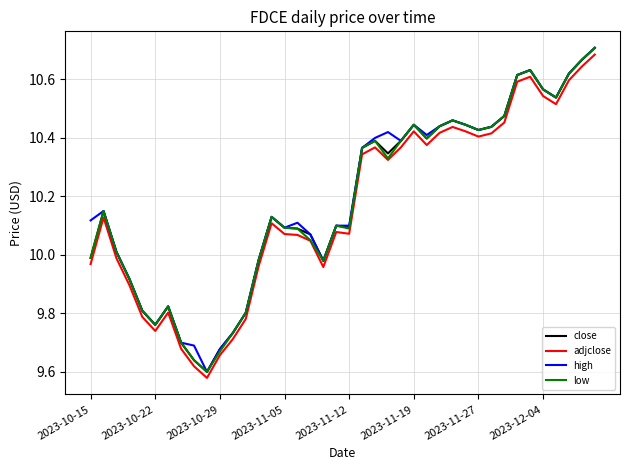

How many lines are shown in the chart?

4